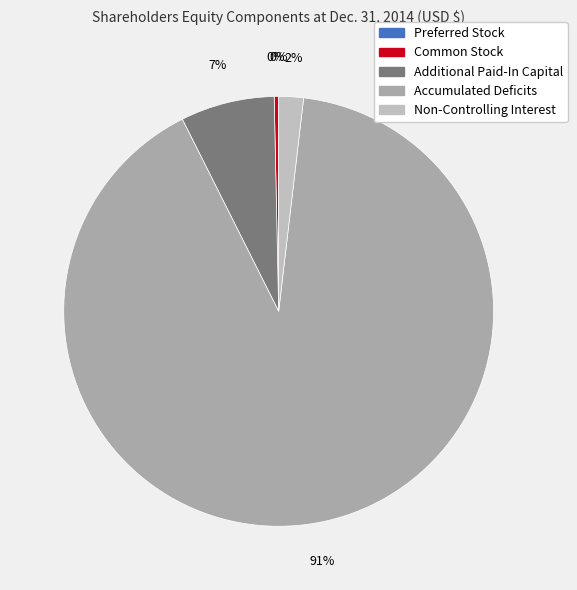

Count the number of slices in the pie.

5